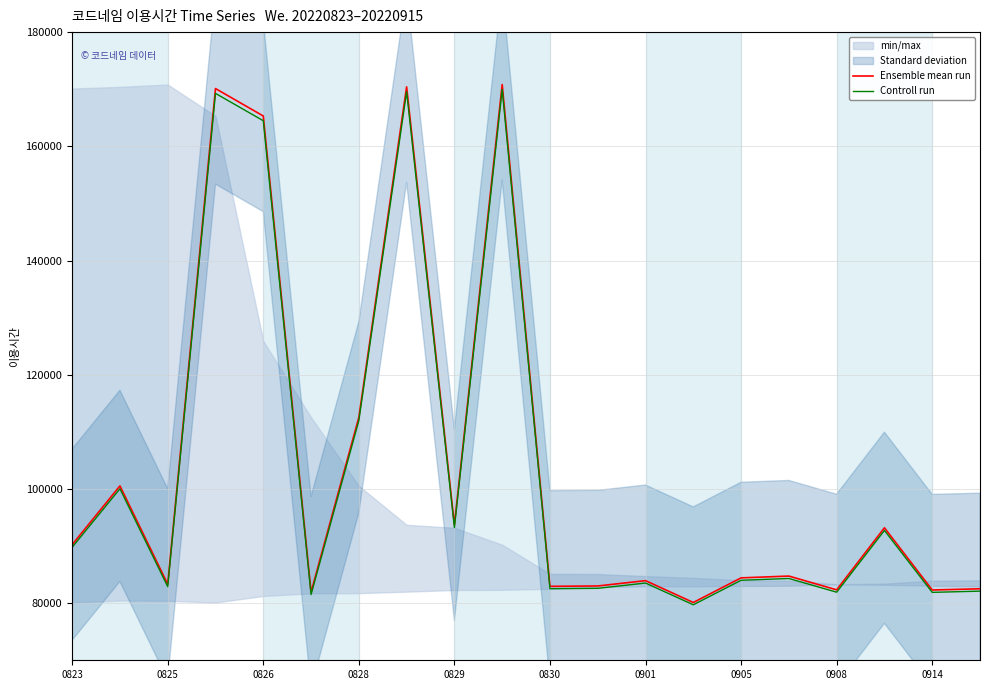

True or false: Controll run and Ensemble mean run cross at least once.

False